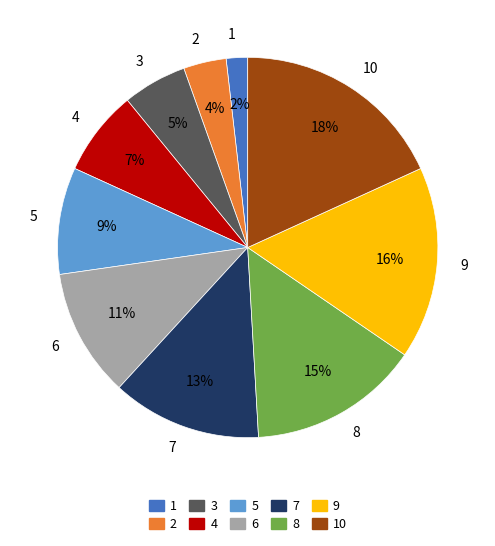

To the nearest percent, what is the combined percentage of 7 and 3?

18%